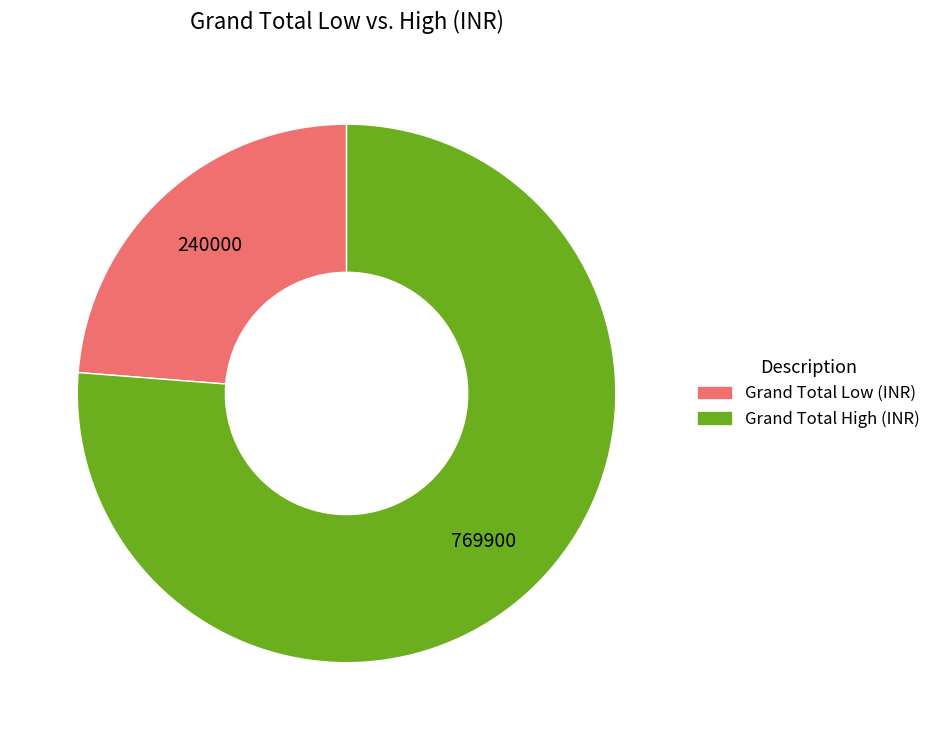

Which has a higher value, Grand Total Low (INR) or Grand Total High (INR)?

Grand Total High (INR)